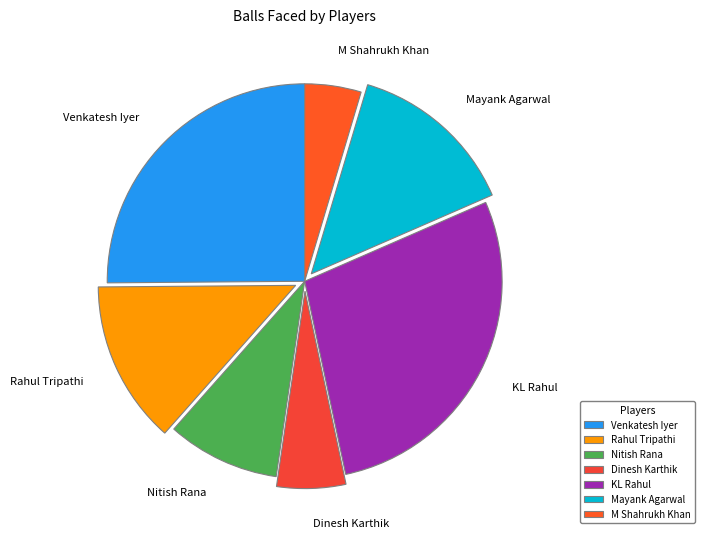

What is the smallest slice in the pie chart?

M Shahrukh Khan